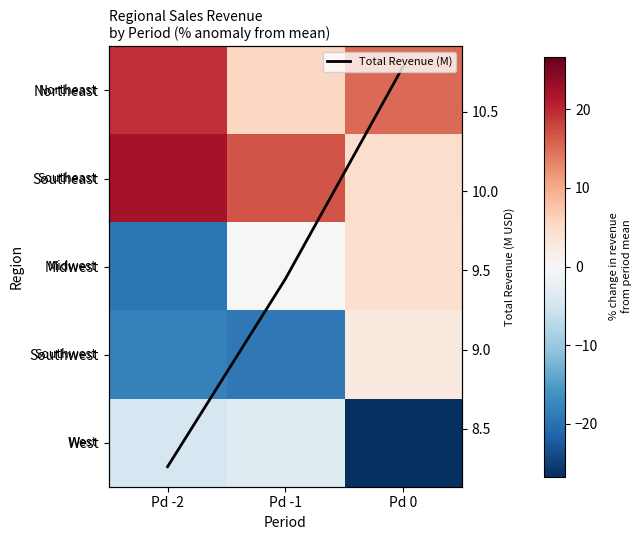

Is the value of West at Pd 0 greater than the value of Total Revenue (M) at Pd -1?

No